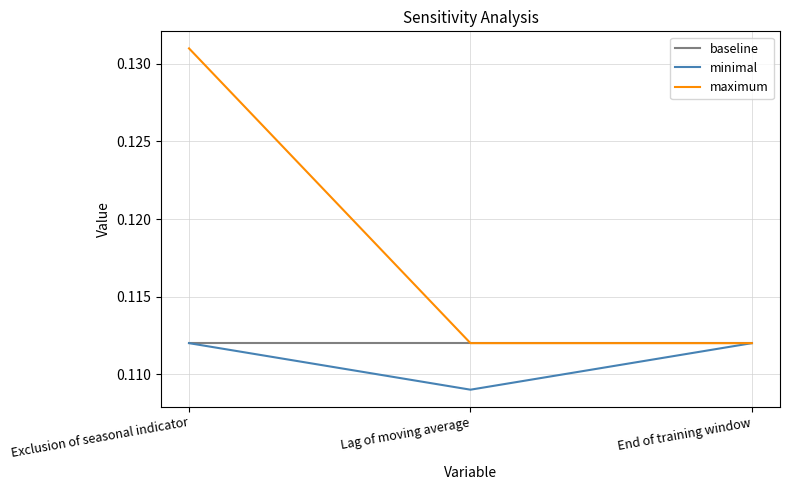

Which series has the widest spread of values?

maximum